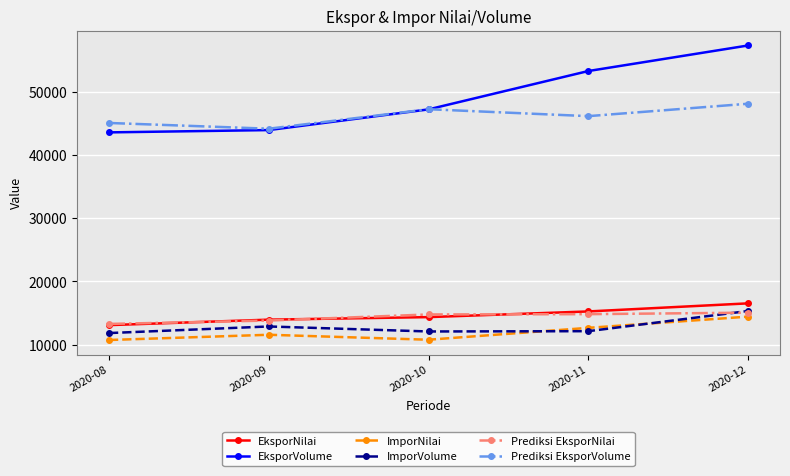

Which series has the largest total across all categories?

EksporVolume